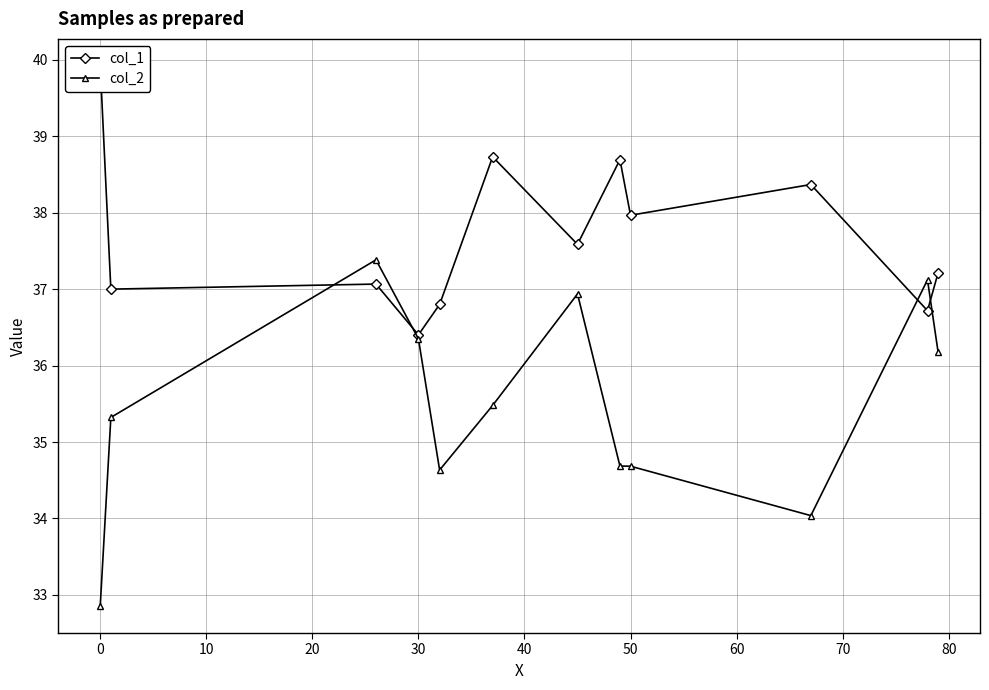

What is the average value of the col_2 series?

35.5